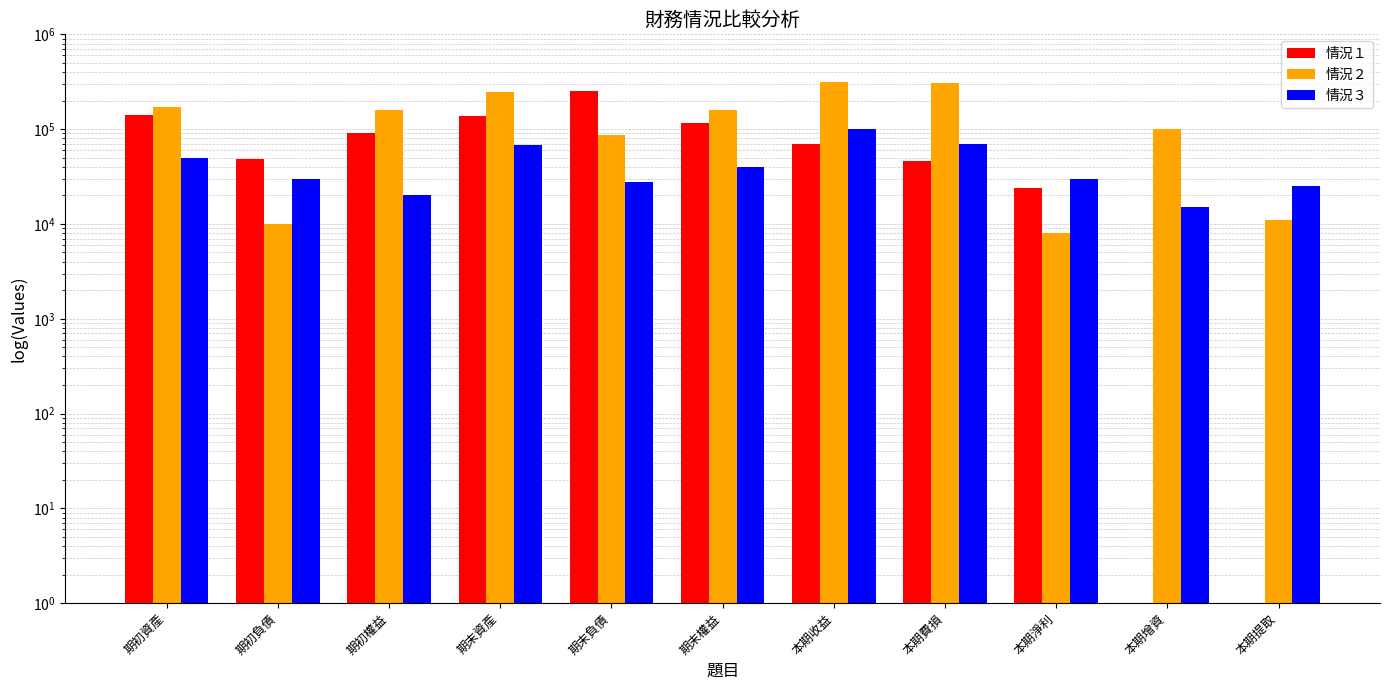

At which category does the chart reach its minimum across all series?

本期增資